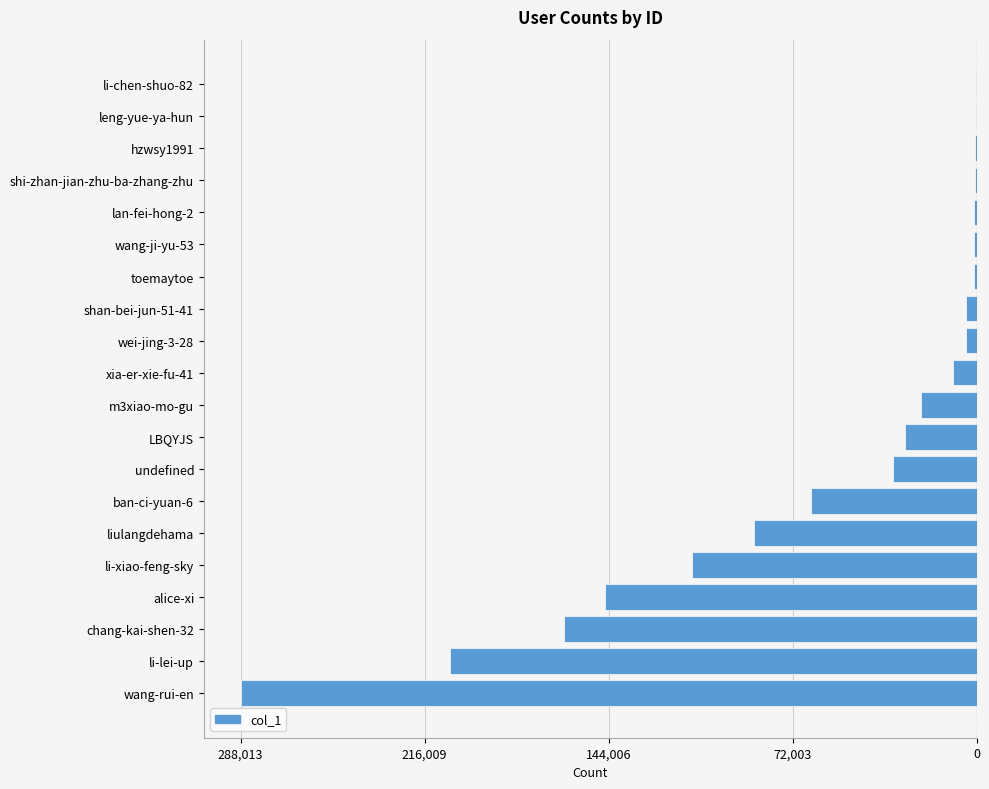

How many data points are above -9106?

9